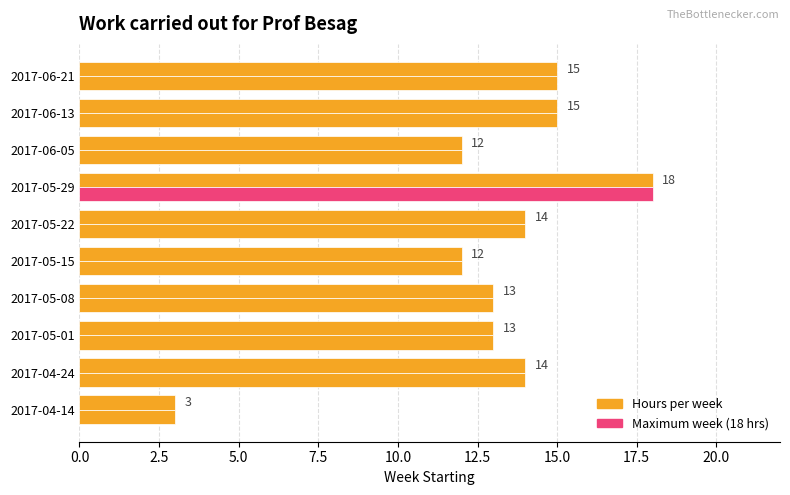

What is the greatest value displayed?

18